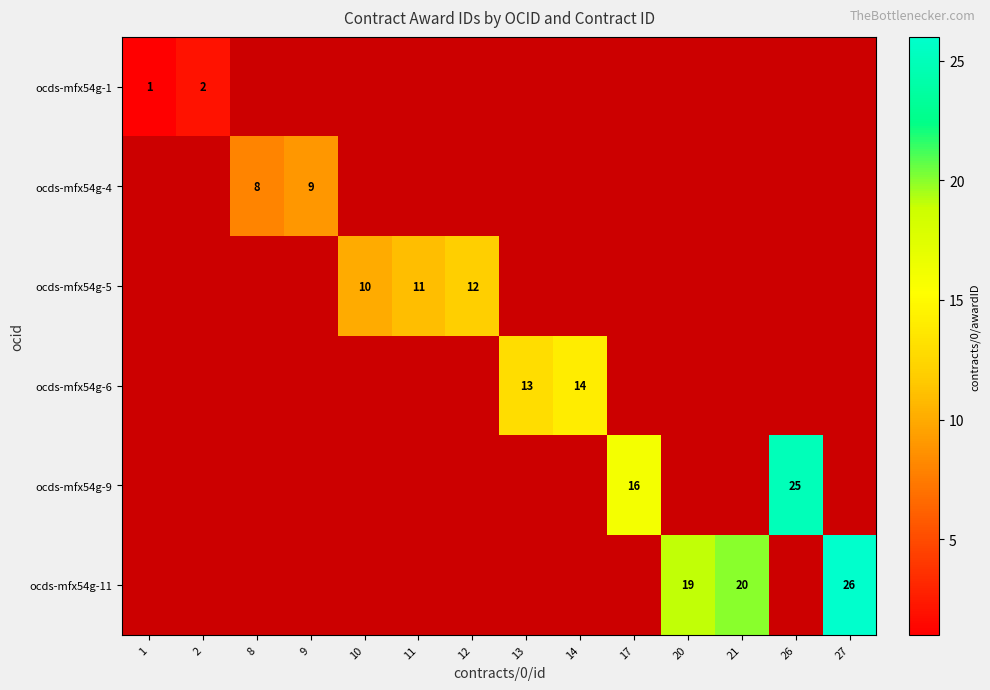

At which label is ocds-mfx54g-1 closest to 1?

1